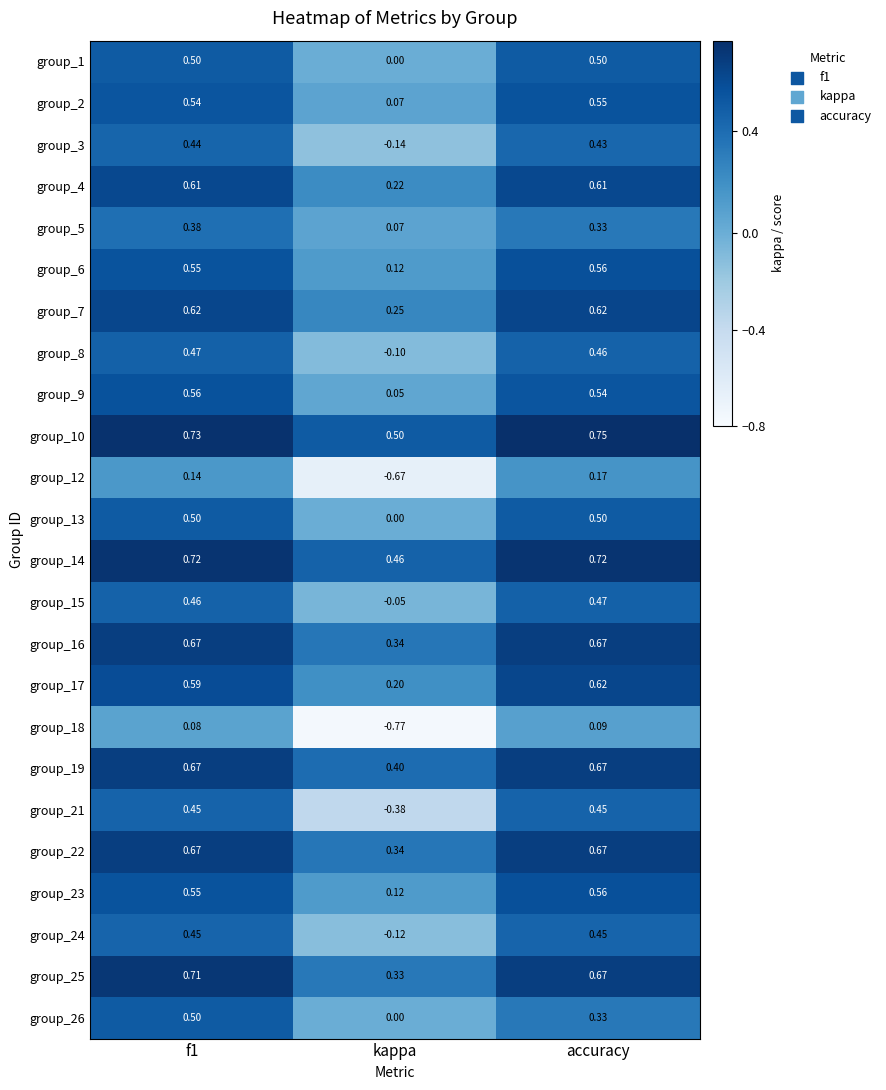

At which label is group_23 closest to 0?

kappa